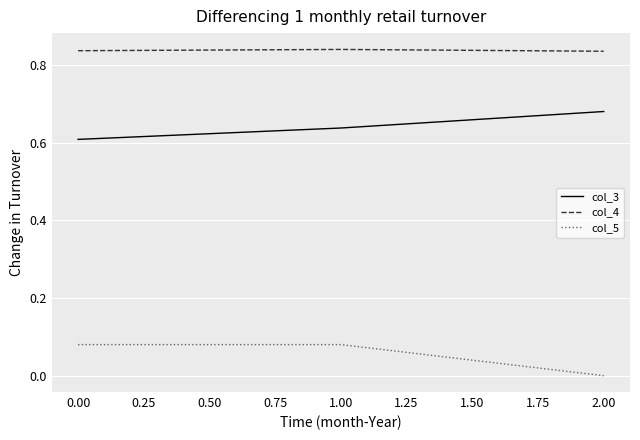

Rank the series by their maximum value, from lowest to highest.

col_5, col_3, col_4